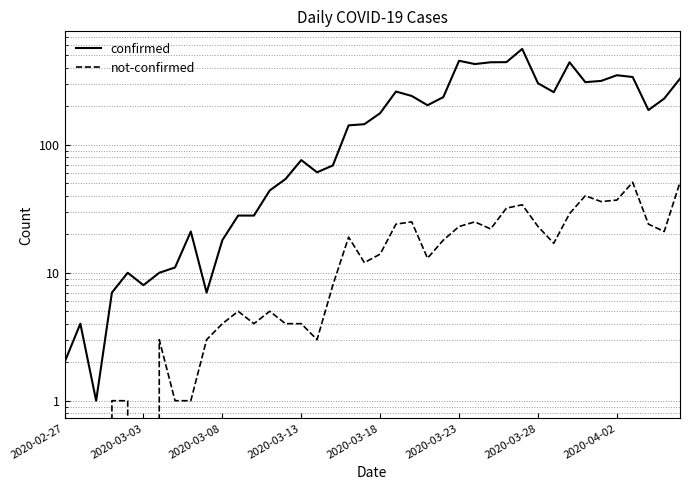

What is the maximum value shown in the chart?

562